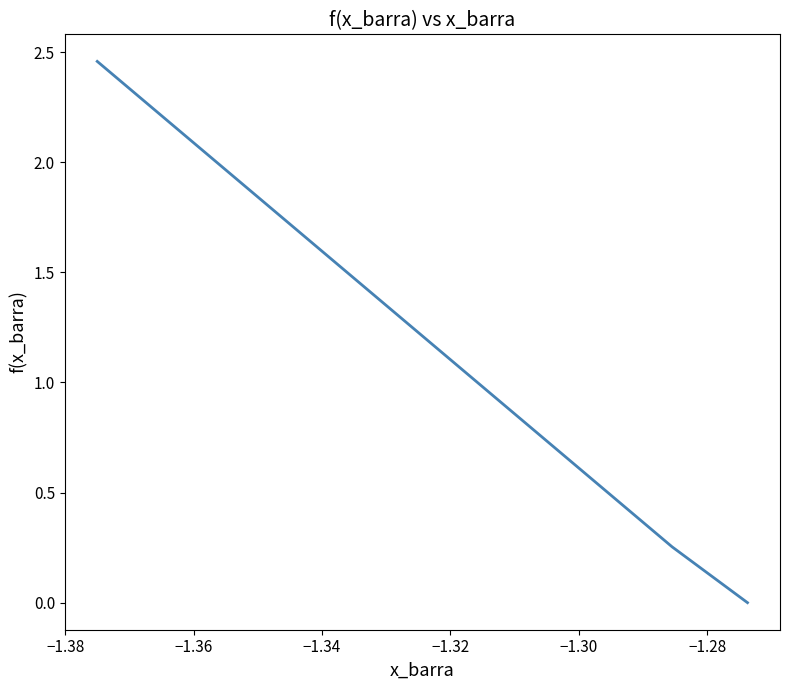

True or false: there are more than 0 points higher than both neighbors.

False